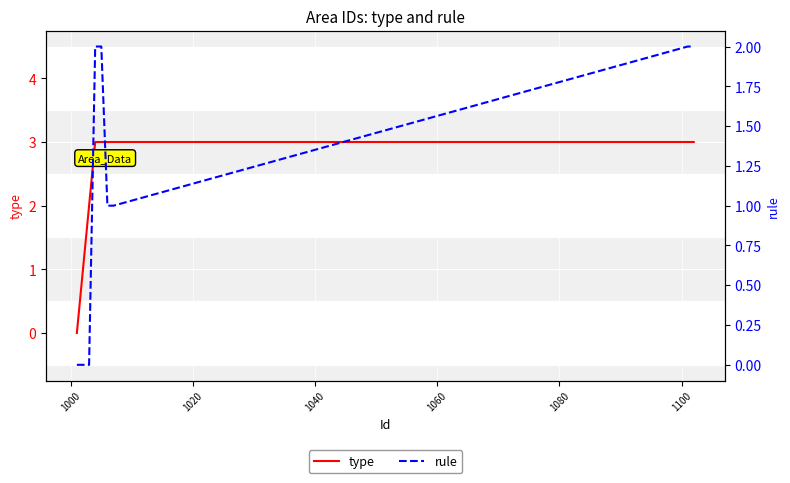

At which label is type closest to 1?

1000